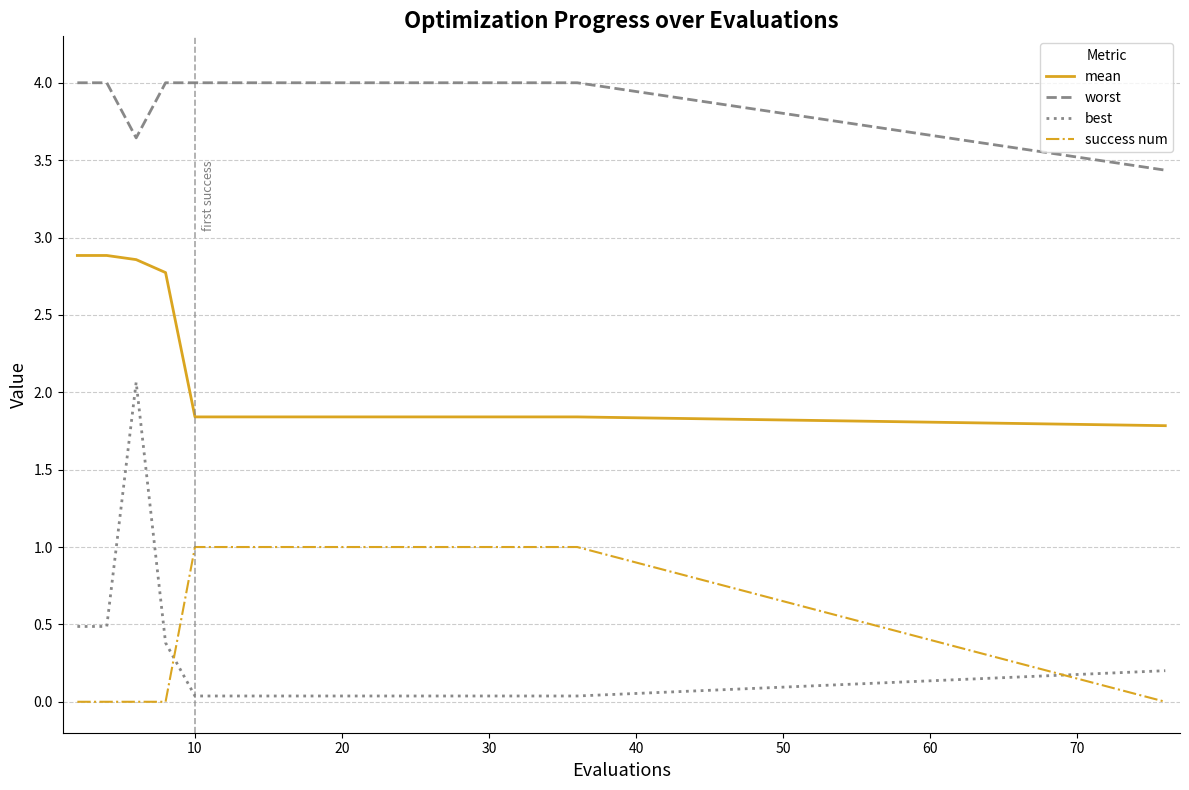

What is the difference between the maximum and minimum values in the success num series?

1.0